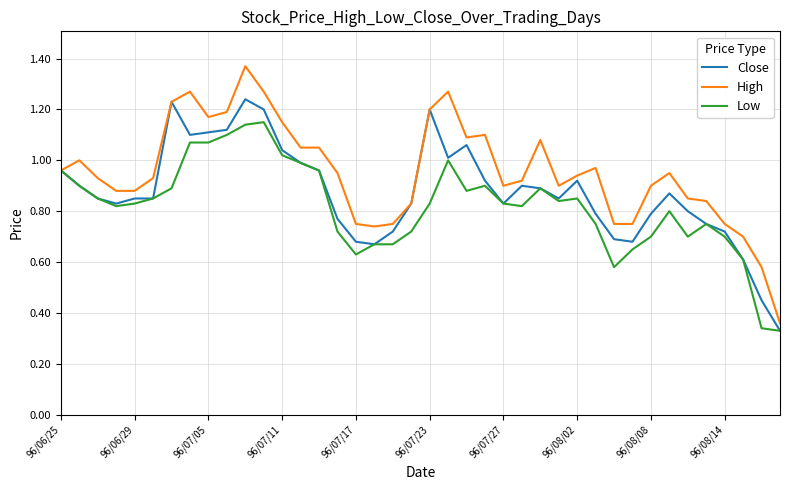

List the series in order of their overall mean, lowest first.

Low, Close, High